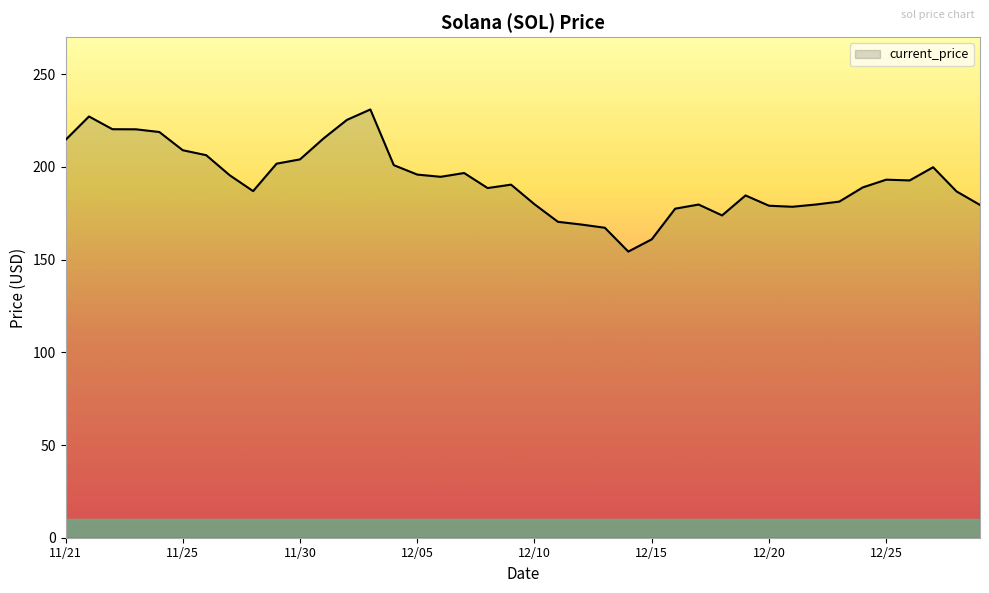

What is the difference between the maximum and minimum values?

76.7